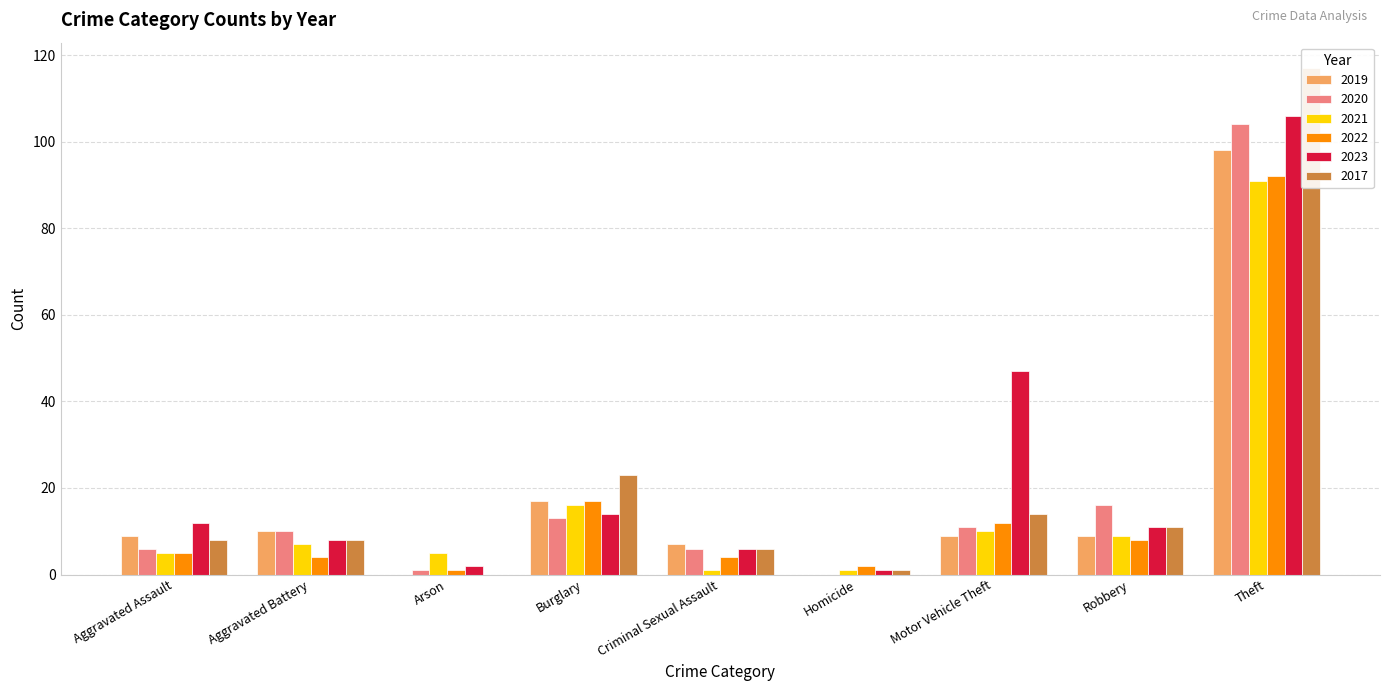

What is the maximum value shown in the chart?

117